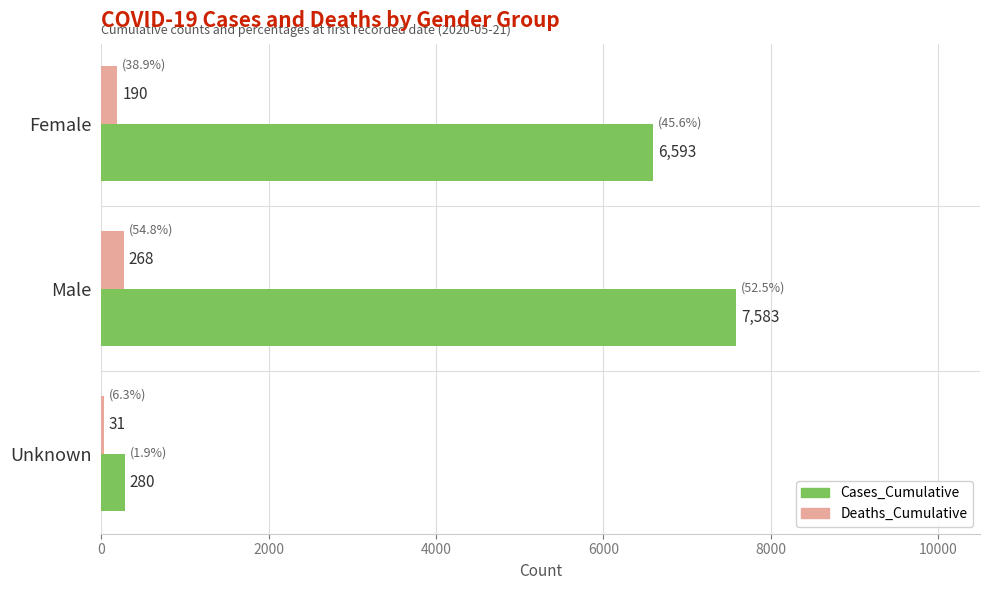

Which series has the largest total across all categories?

Cases_Cumulative